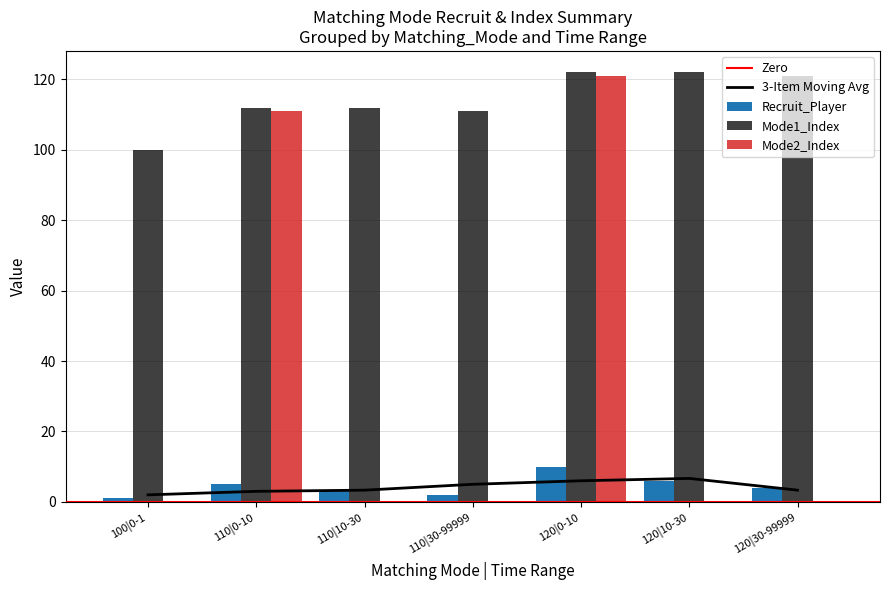

Count the number of categories in the chart.

7